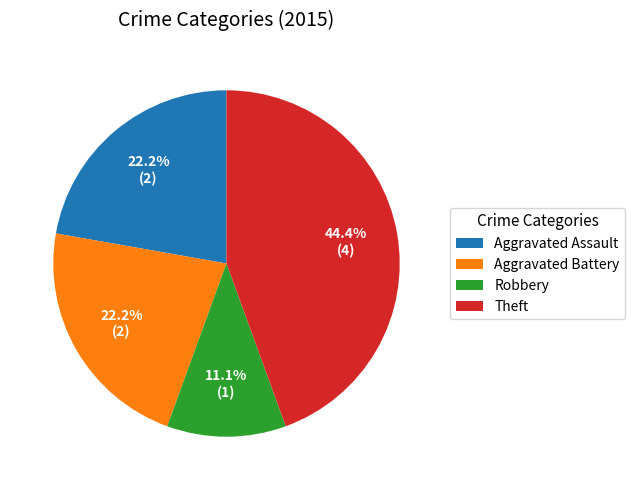

Is it true that Aggravated Assault is 31% of the pie?

False